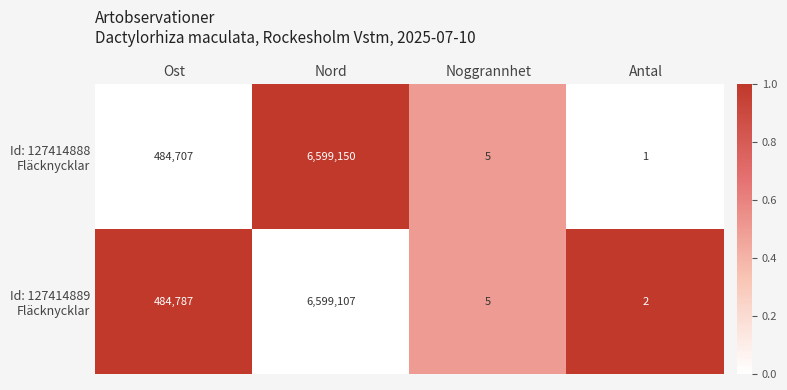

Which label corresponds to the smallest value in the chart?

Antal